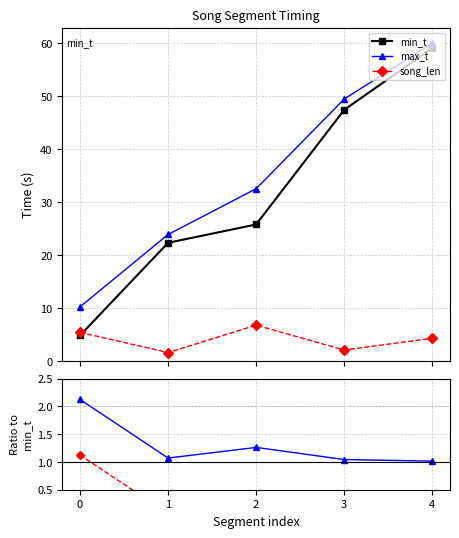

The max_t series shows 2.9 at 0. True or false?

False